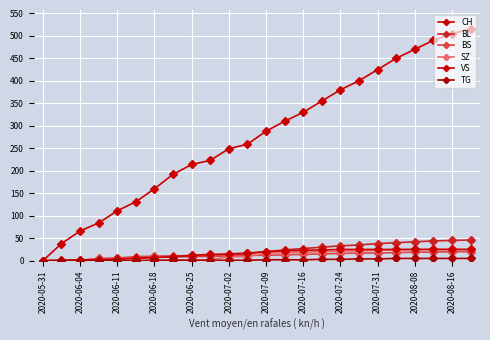

At which category is the sum across all series the highest?

23